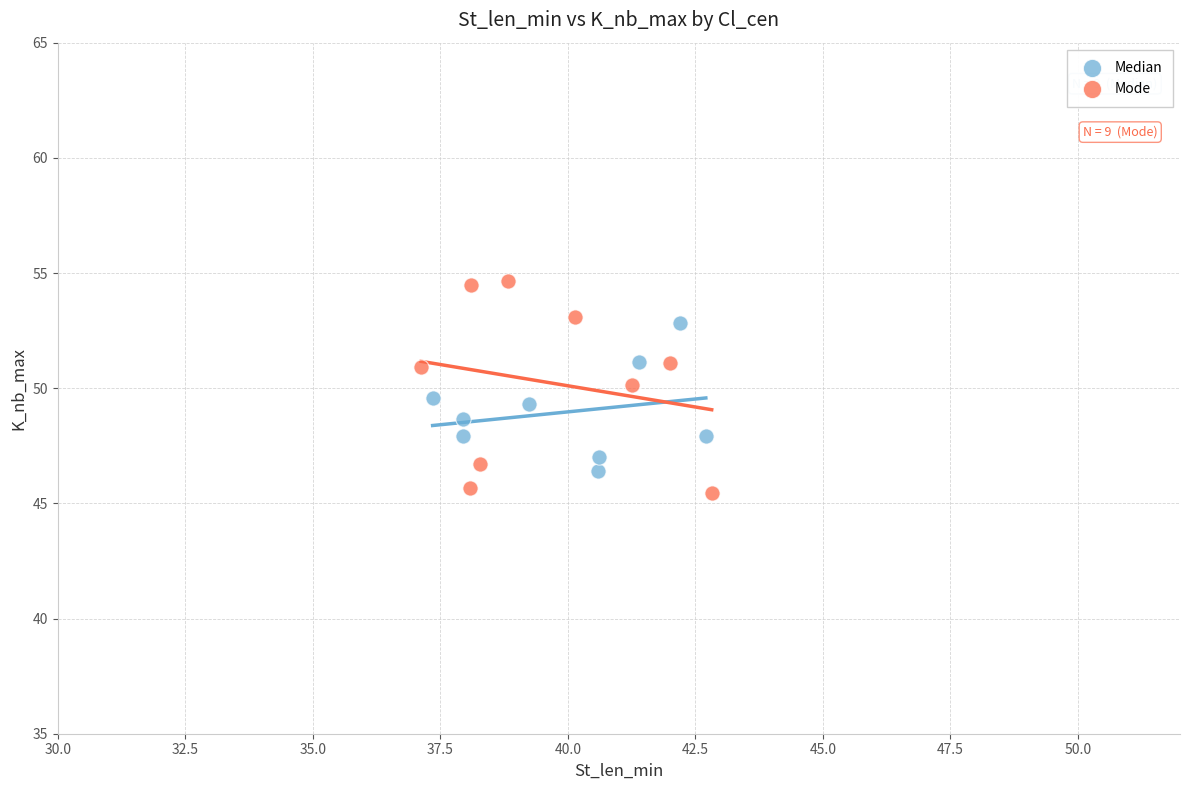

Which series contains the lowest Y value?

Mode